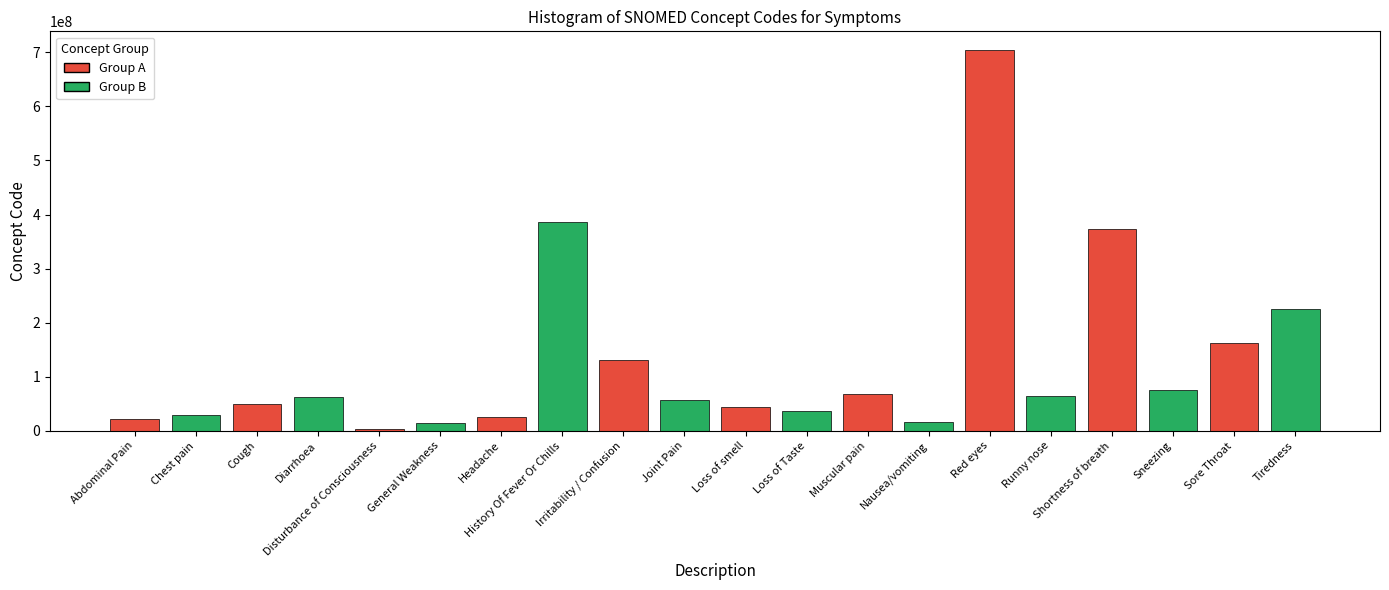

The value at General Weakness is 13791008. True or false?

True